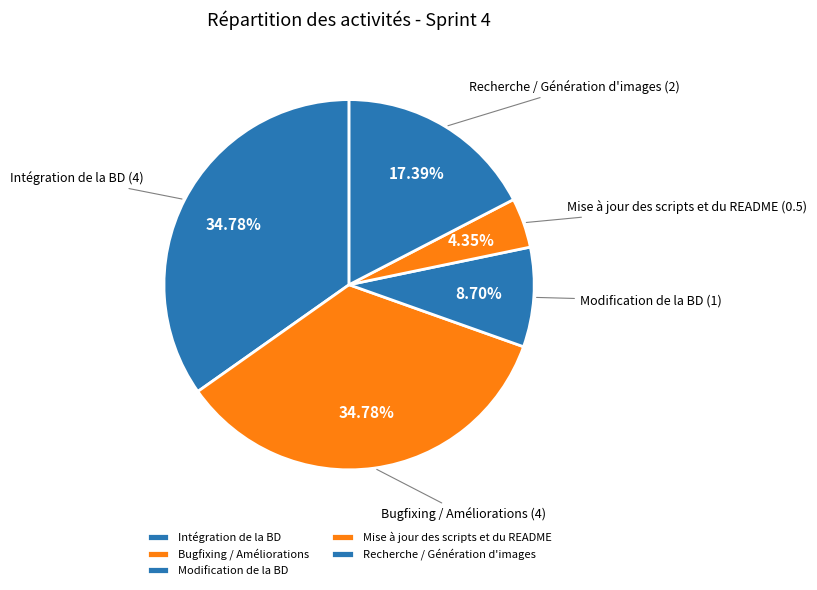

To the nearest percent, what portion does Bugfixing / Améliorations represent?

35%